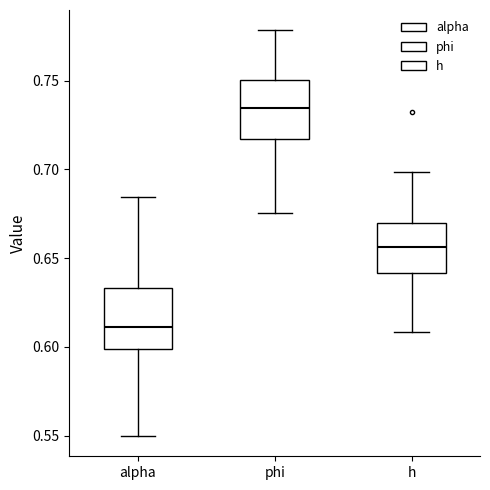

Where does the lower whisker of the box for h end on the y-axis? The values are not printed on the chart, so give them approximately, as read against the axis.

0.610